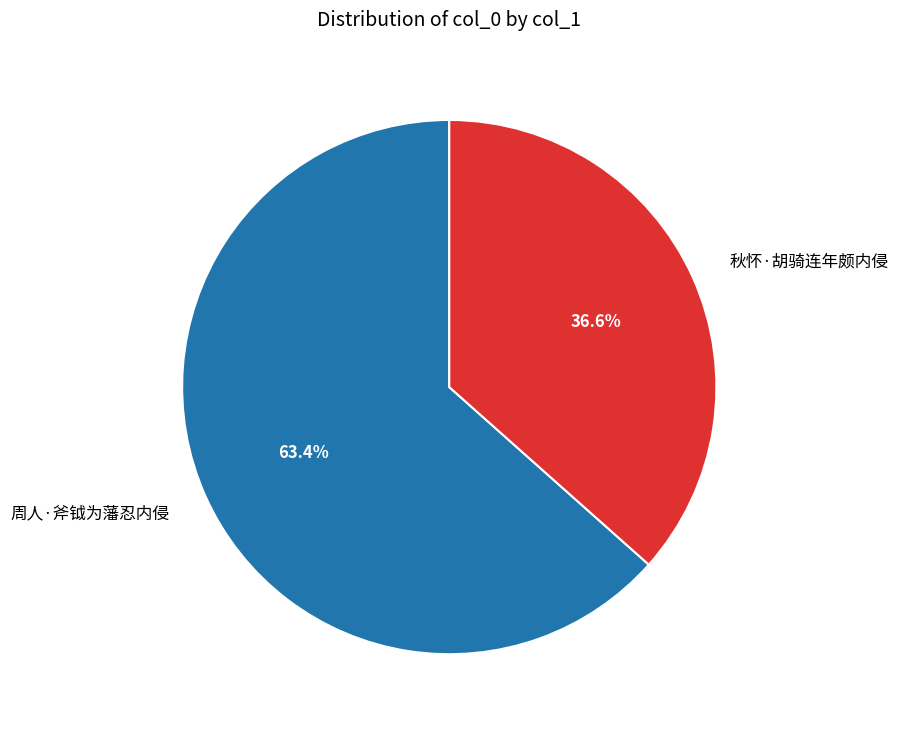

What is the smallest slice in the pie chart?

秋怀·胡骑连年颇内侵